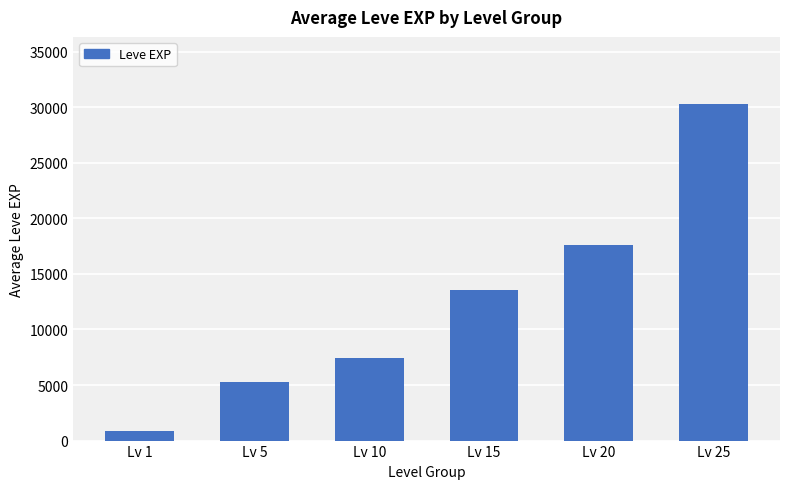

The value at Lv 25 is 30270. True or false?

True